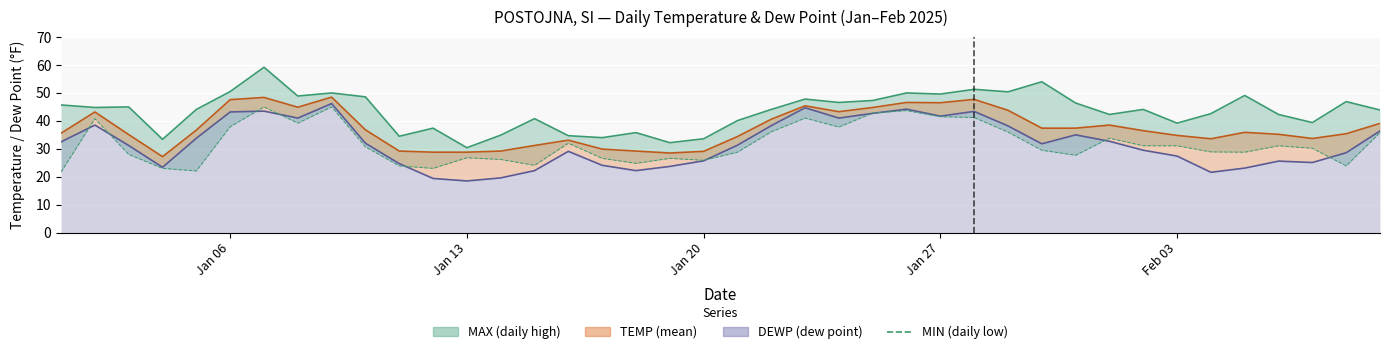

True or false: DEWP line has a value of 20.3 at 23.

False